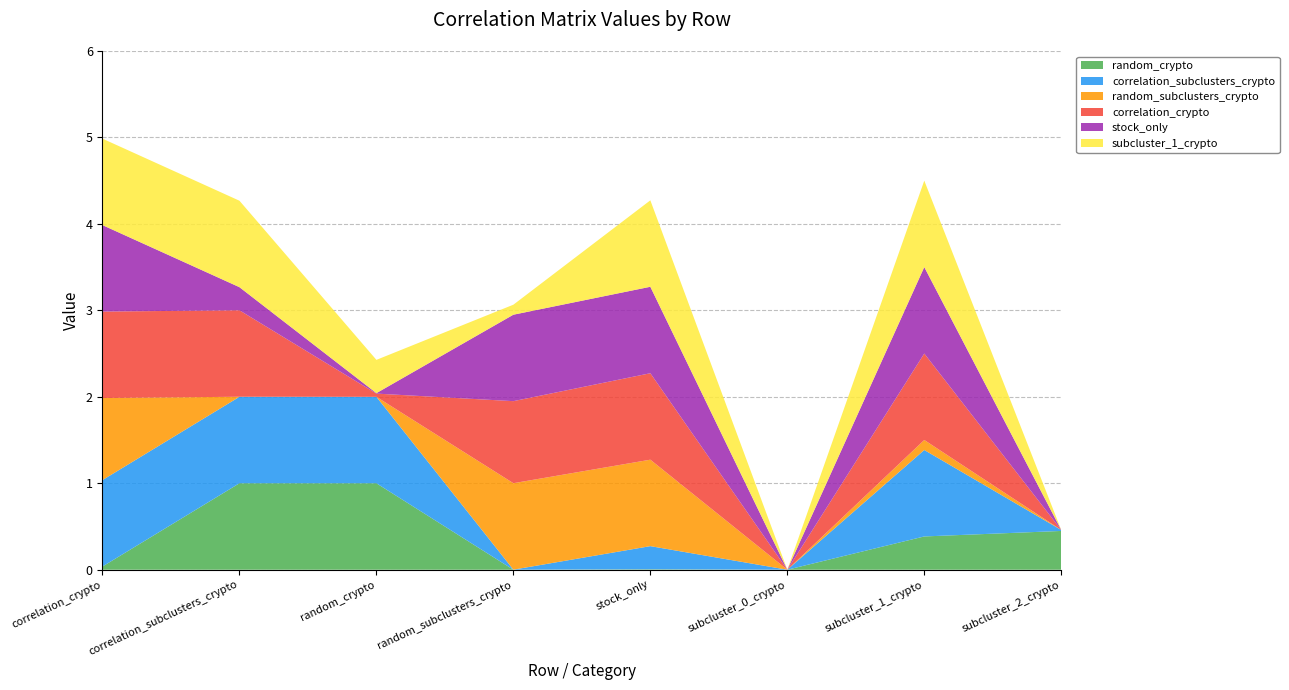

Reading left to right, what are all the values shown in this chart?

random_crypto: 0.0	1.0	1.0	0.0	0.0	0.0	0.4	0.4
correlation_subclusters_crypto: 1.0	1.0	1.0	0.0	0.3	0.0	1.0	0.0
random_subclusters_crypto: 0.9	0.0	0.0	1.0	1.0	0.0	0.1	0.0
correlation_crypto: 1.0	1.0	0.0	0.9	1.0	0.0	1.0	0.0
stock_only: 1.0	0.3	0.0	1.0	1.0	0.0	1.0	0.0
subcluster_1_crypto: 1.0	1.0	0.4	0.1	1.0	0.0	1.0	0.0